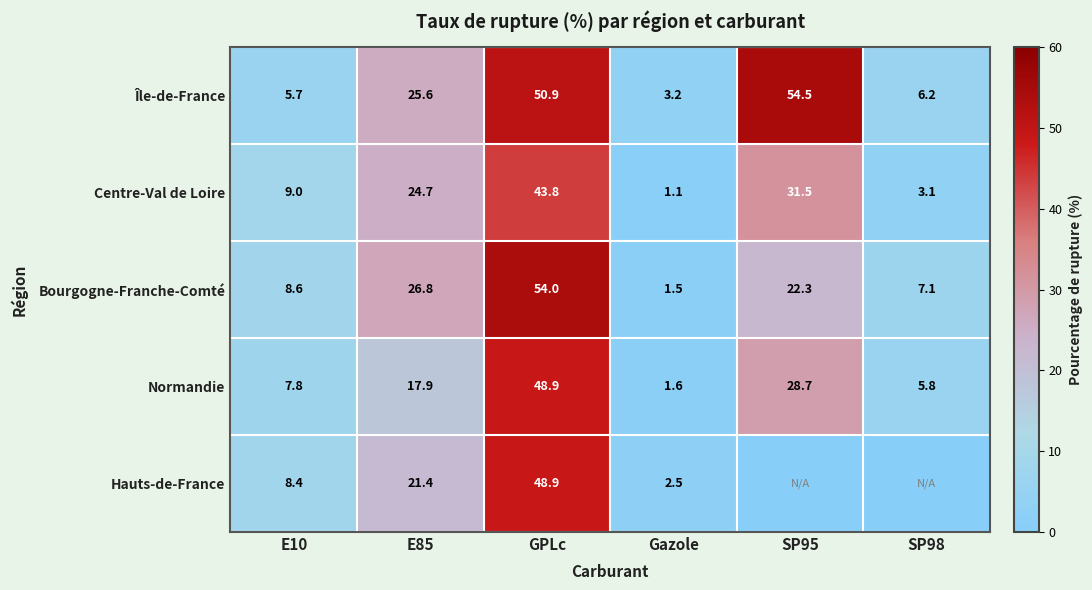

Between SP95 and Gazole, which is larger?

SP95